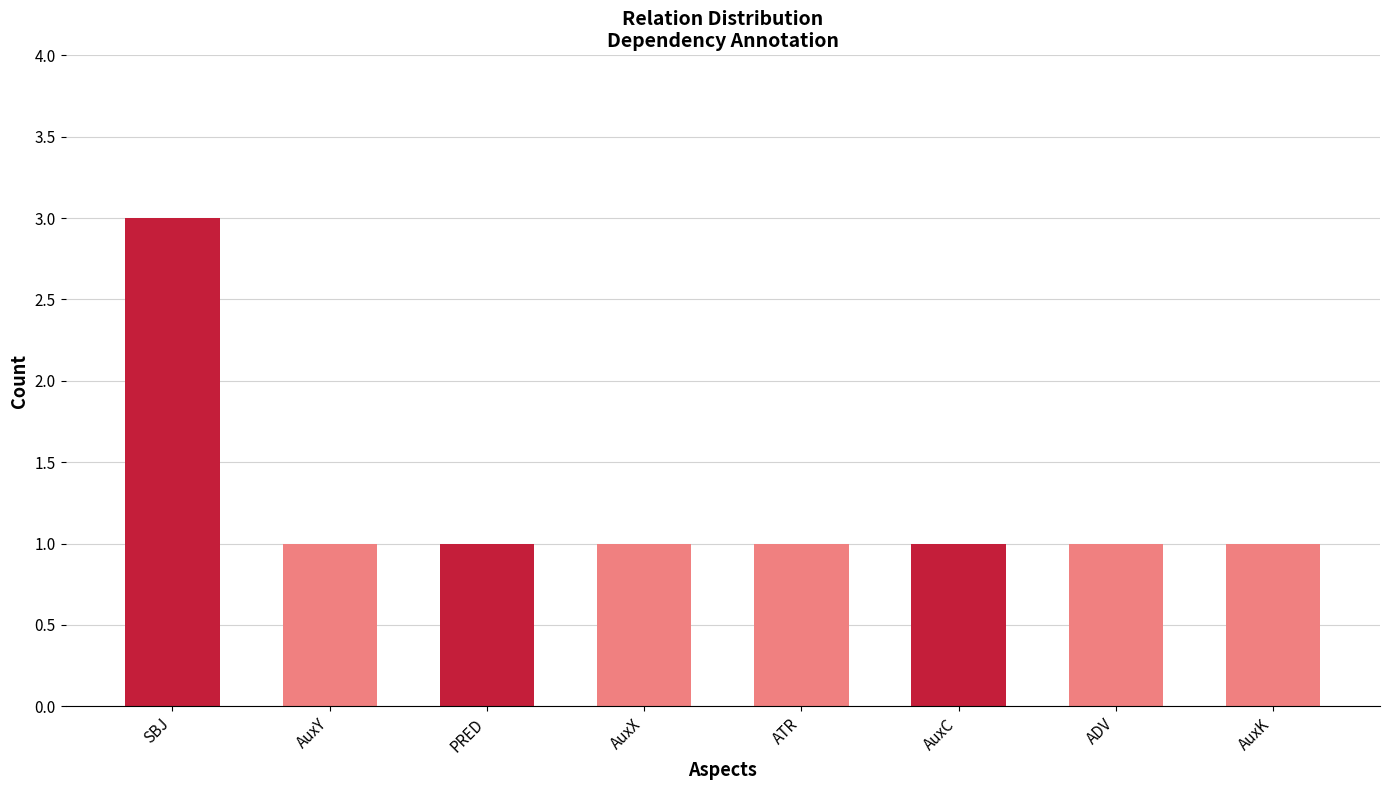

Reading left to right, extract all data points from this chart.

SBJ=3	AuxY=1	PRED=1	AuxX=1	ATR=1	AuxC=1	ADV=1	AuxK=1